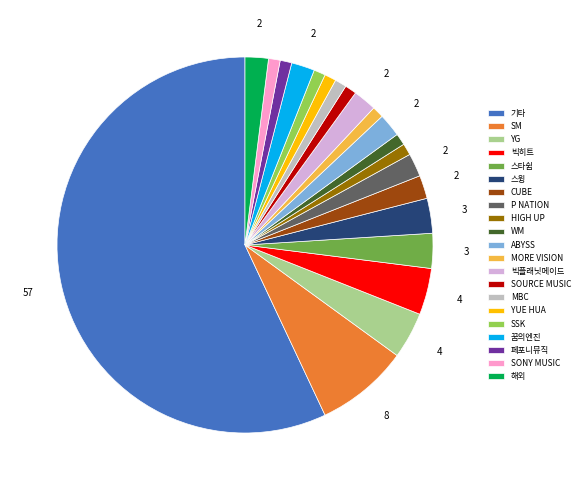

True or false: SOURCE MUSIC accounts for 15% of the total.

False